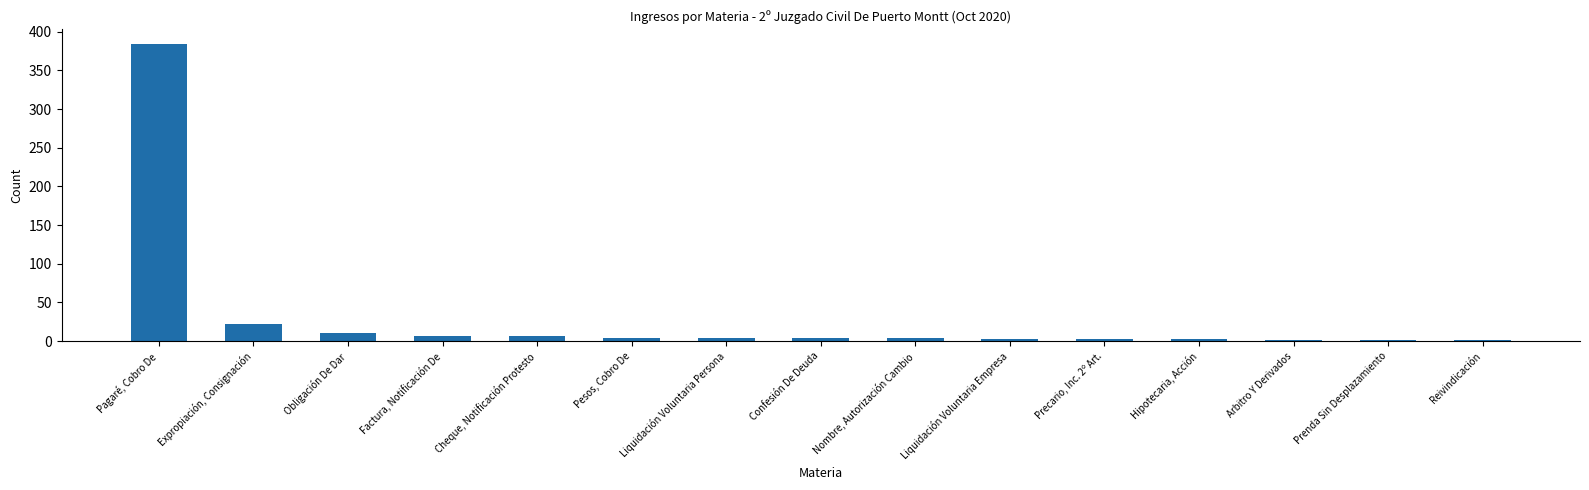

Where does the data first go above 4?

Pagaré, Cobro De